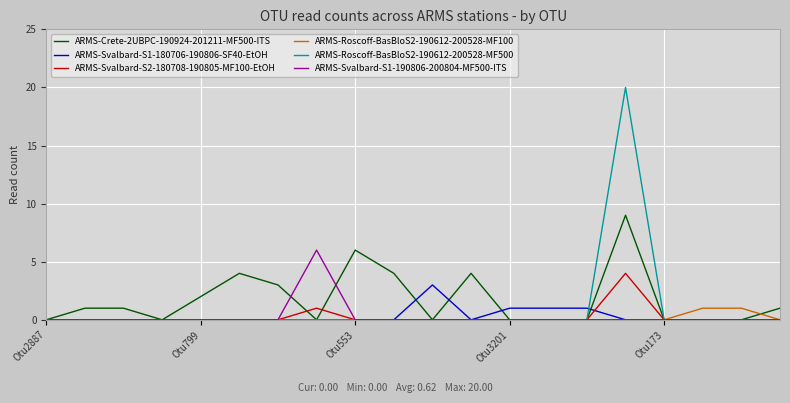

Which series has the largest range (max minus min)?

ARMS-Roscoff-BasBloS2-190612-200528-MF500